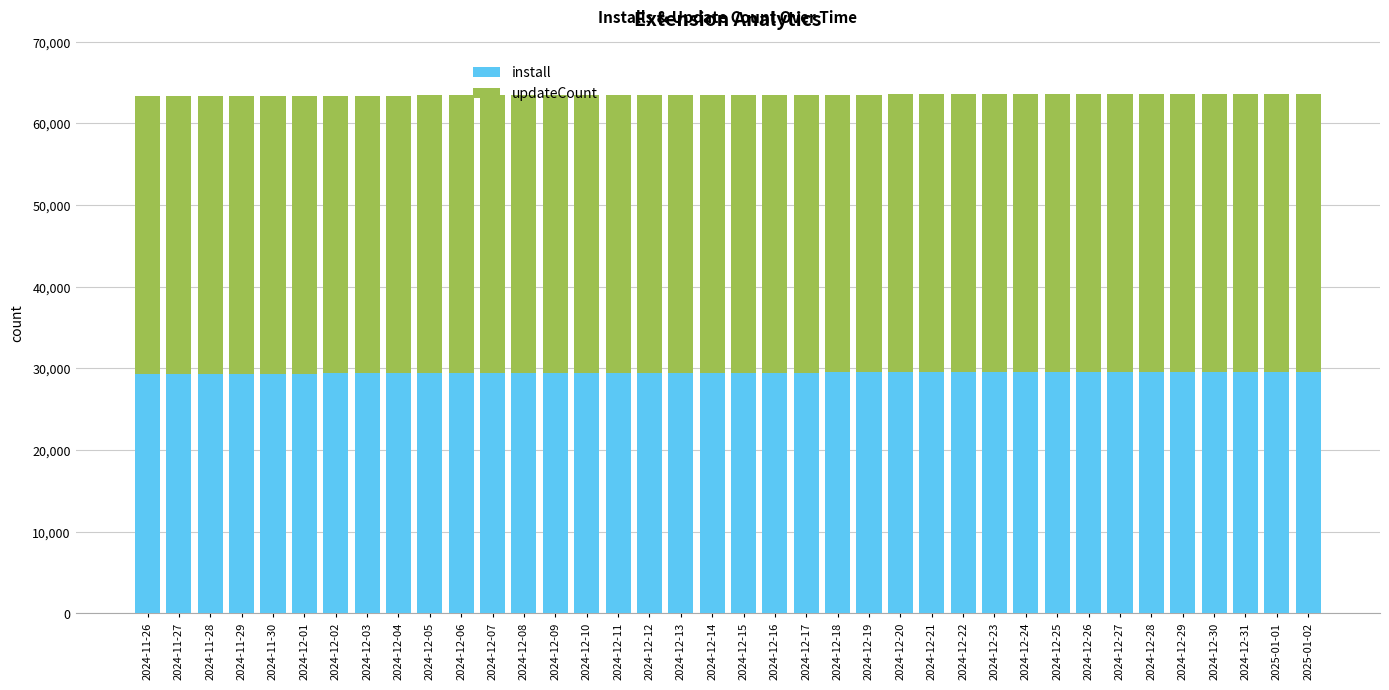

What is the sum of all install values?

1120282